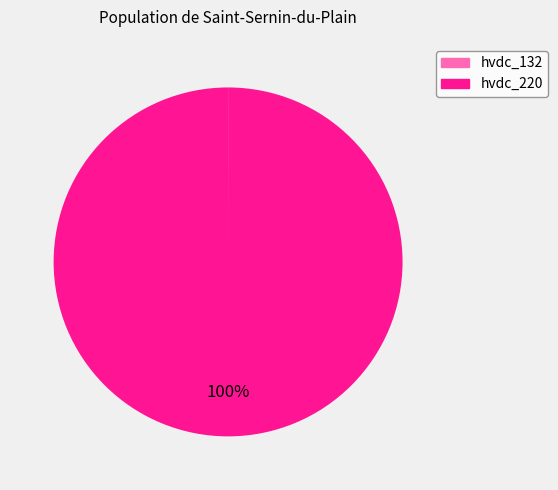

Which slice is the largest?

hvdc_220